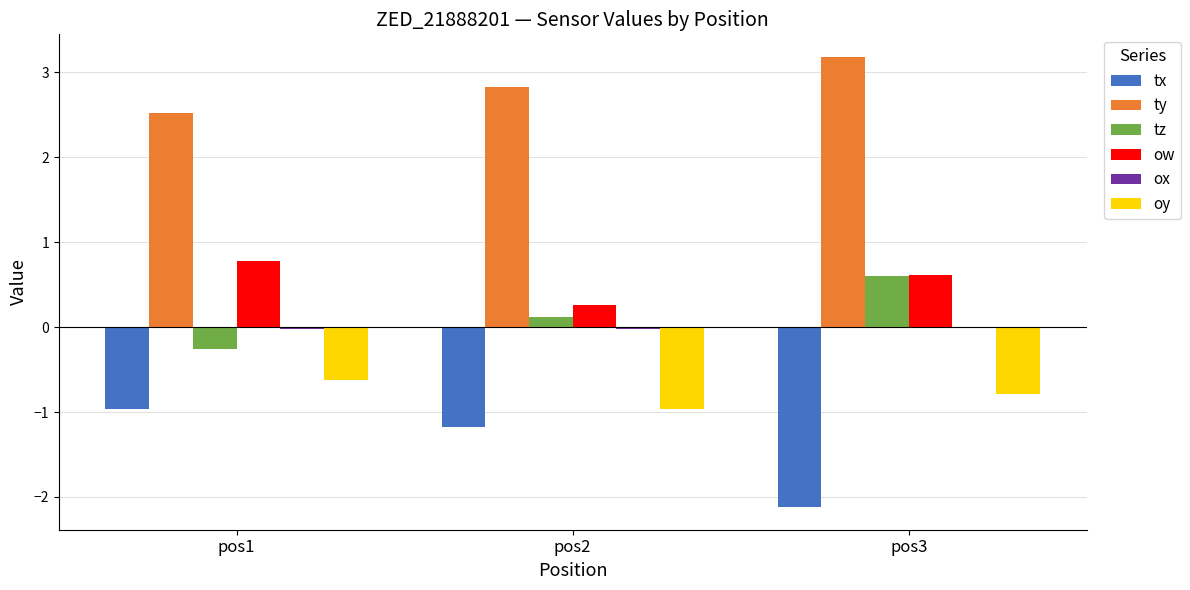

The value of tx at pos3 is -3.1. True or false?

False